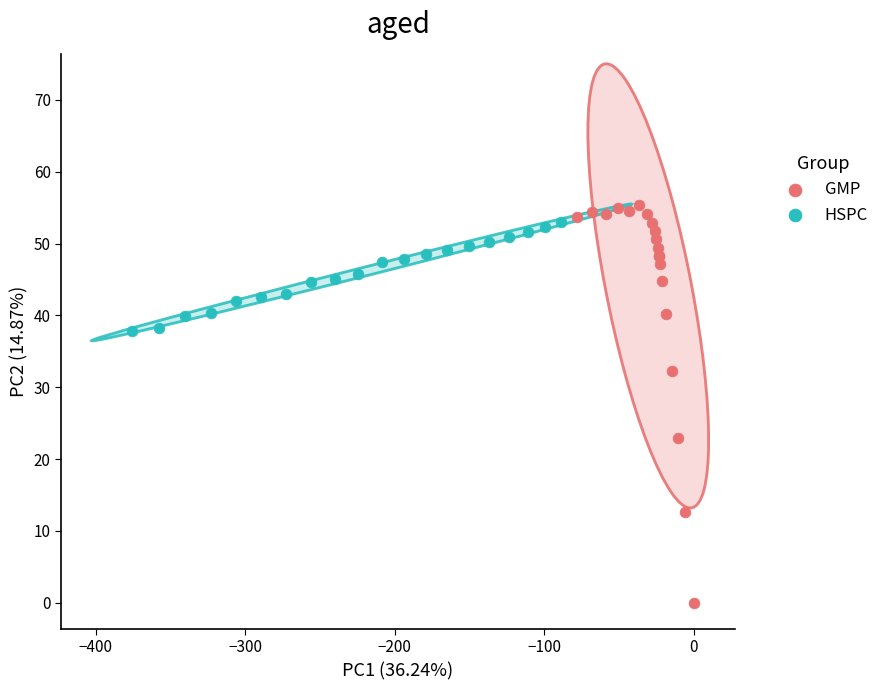

Which series reaches the minimum Y coordinate?

GMP